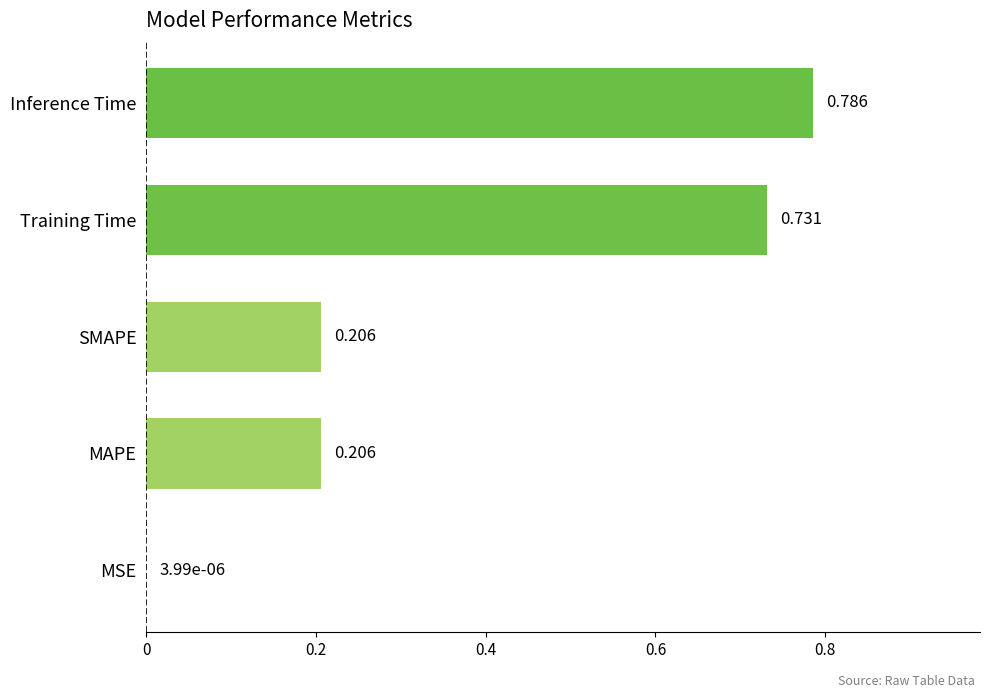

At which category does the chart reach its peak across all series?

Inference Time